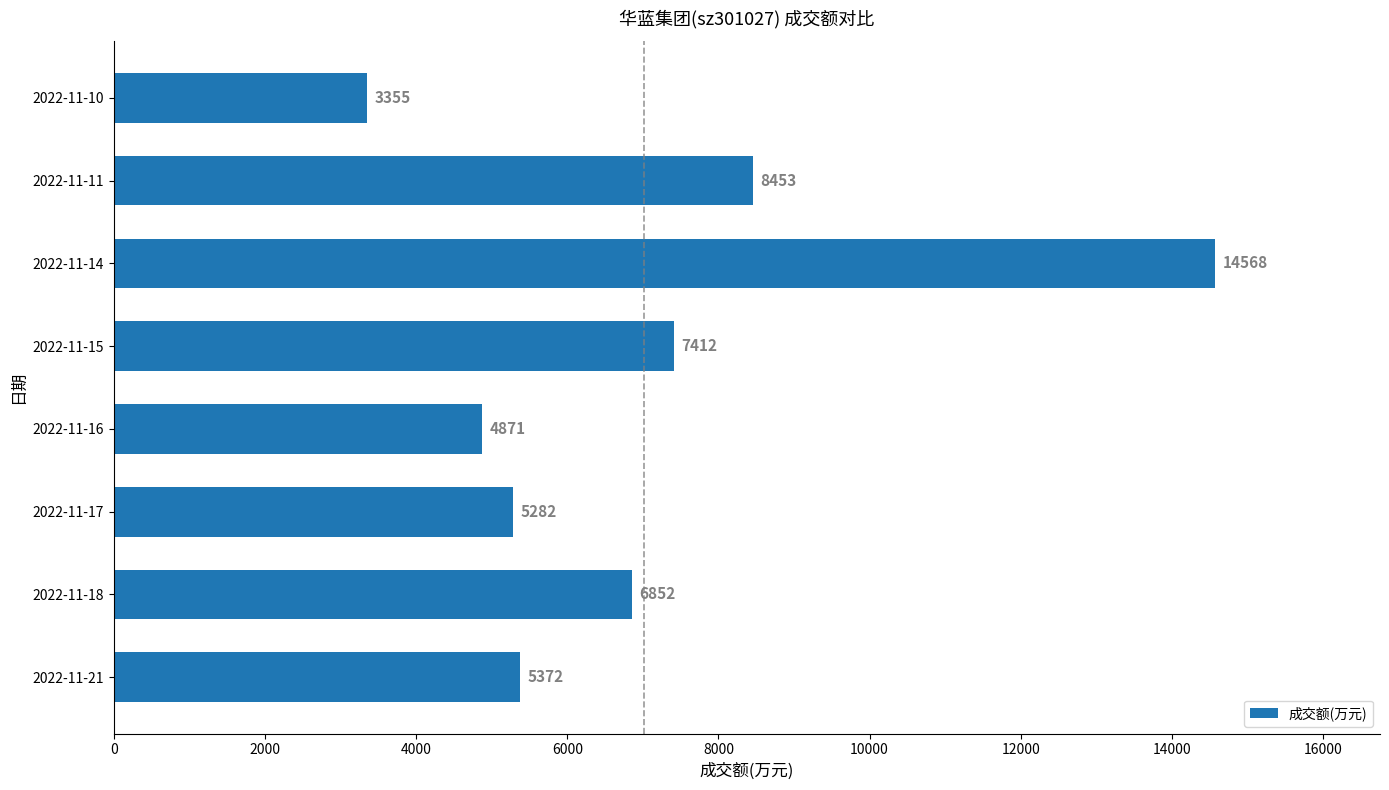

Does the chart contain any negative values?

No